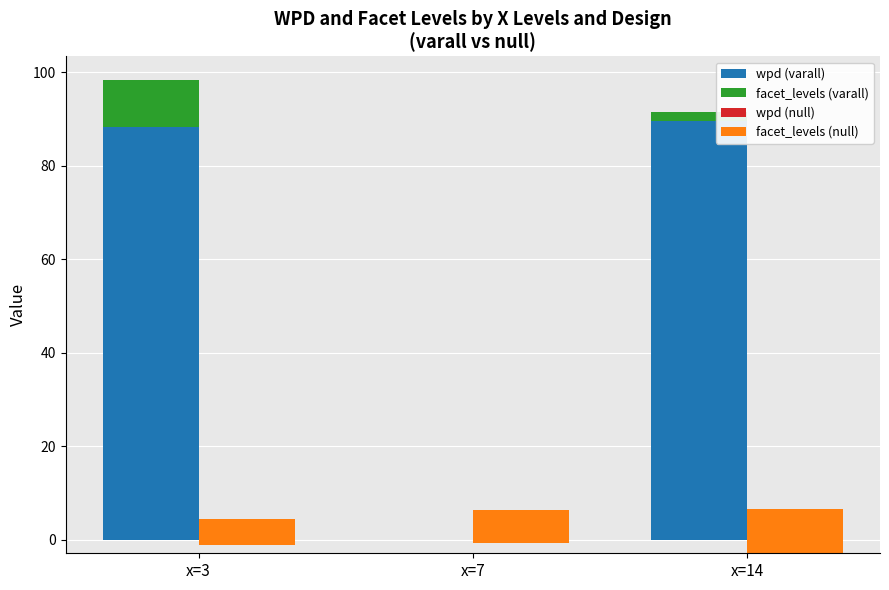

Are the bars grouped side by side (vs. stacked)?

Yes